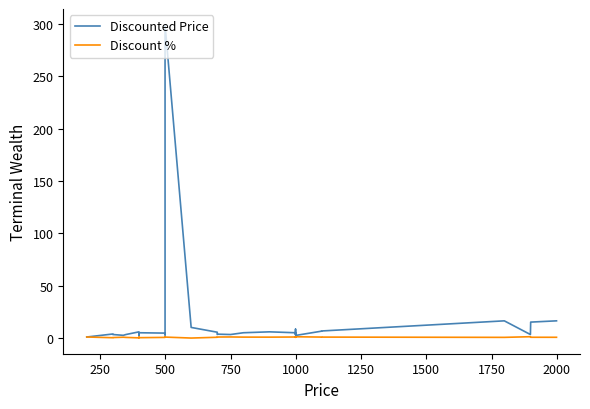

True or false: Discount % has a value of 0.3 at 11.

False